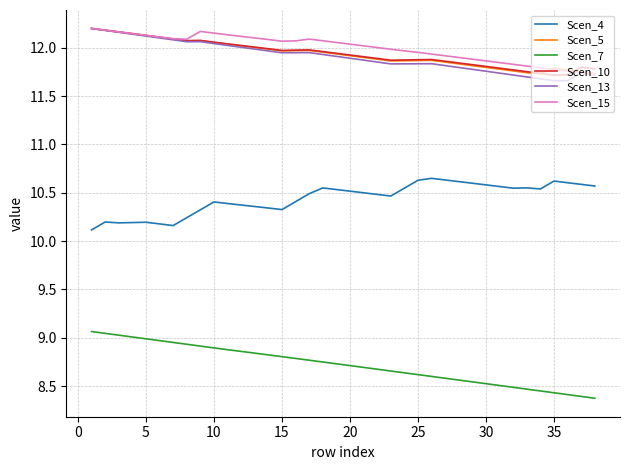

What is the sum of all Scen_10 values?

453.8